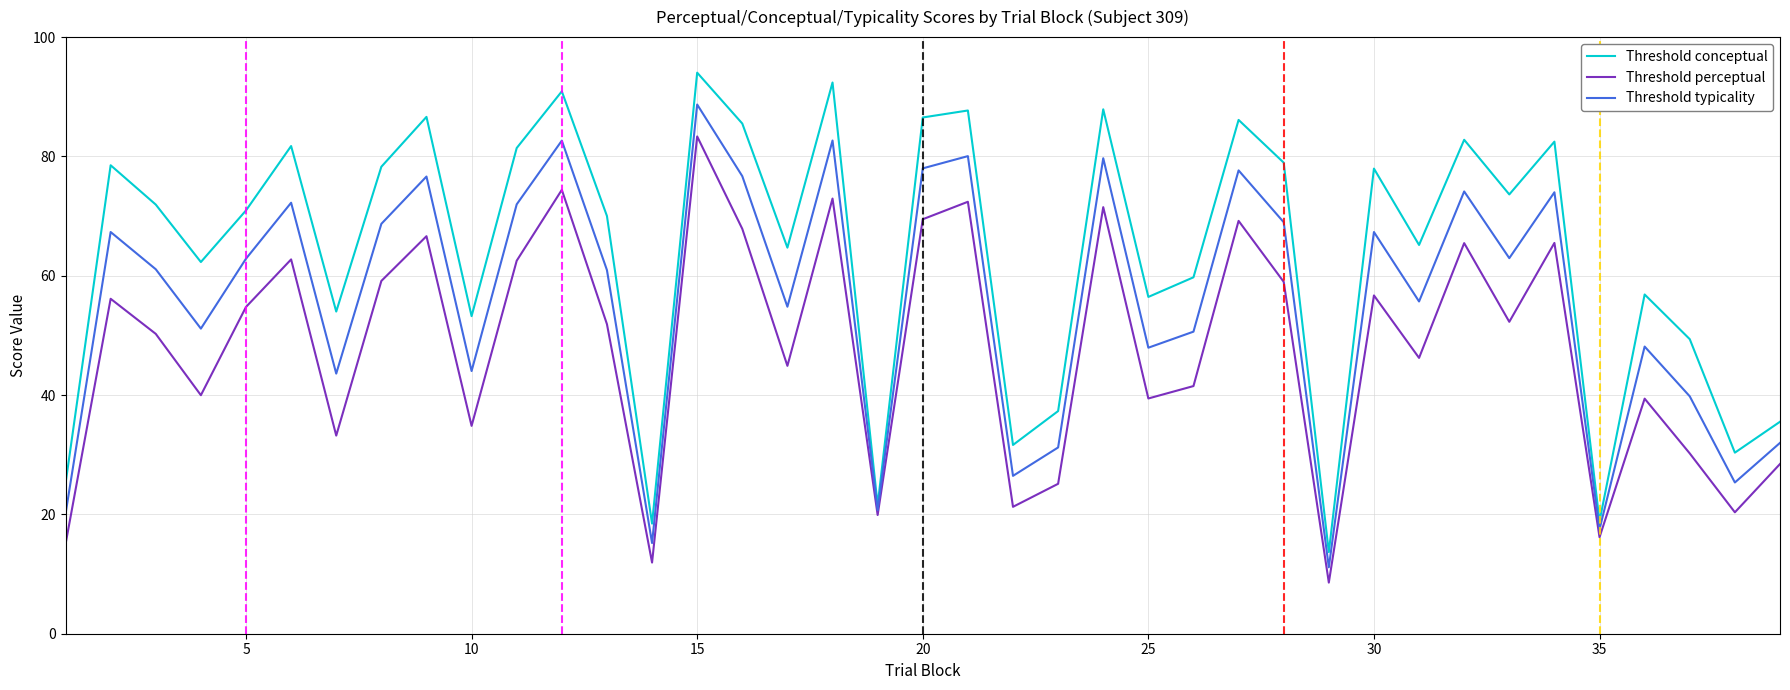

What is the smallest value displayed?

8.6